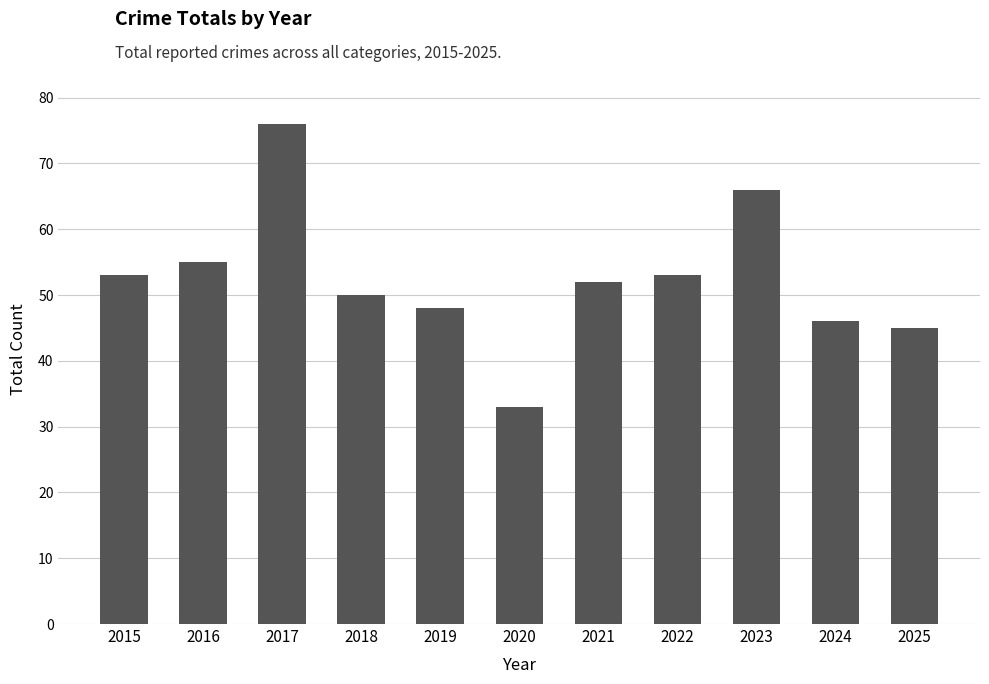

What is the difference between the second highest and second lowest values?

21